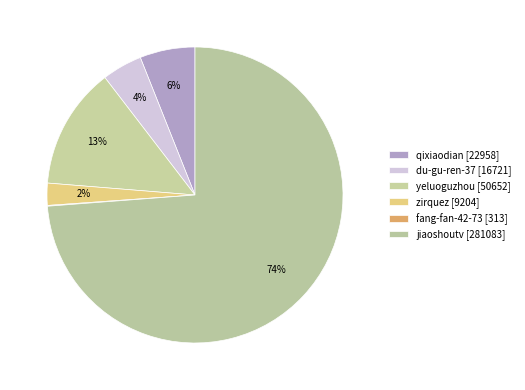

The qixiaodian slice represents 1% of the pie. True or false?

False